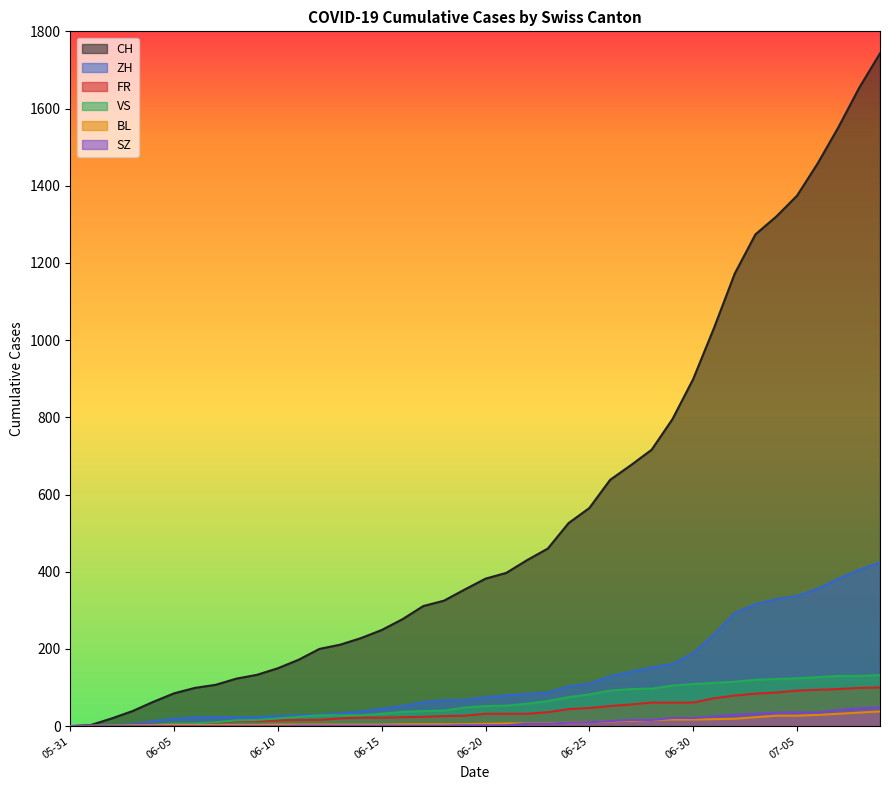

At which category is the sum across all series the highest?

2020-07-09